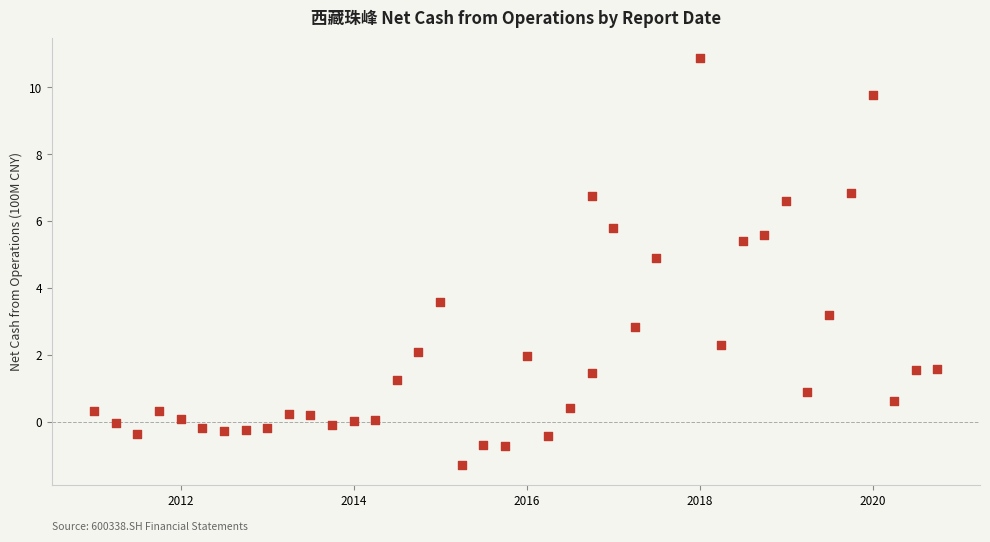

What Y value in the scatter plot is closest to 4?

3.6